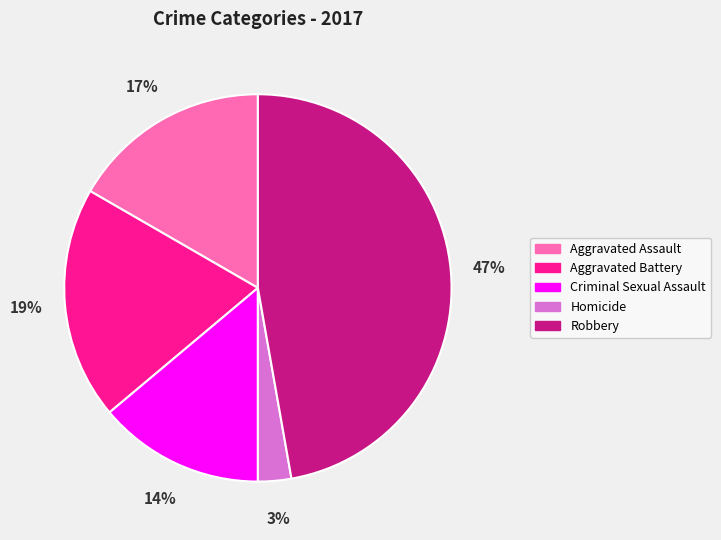

How many slices are in this pie chart?

5